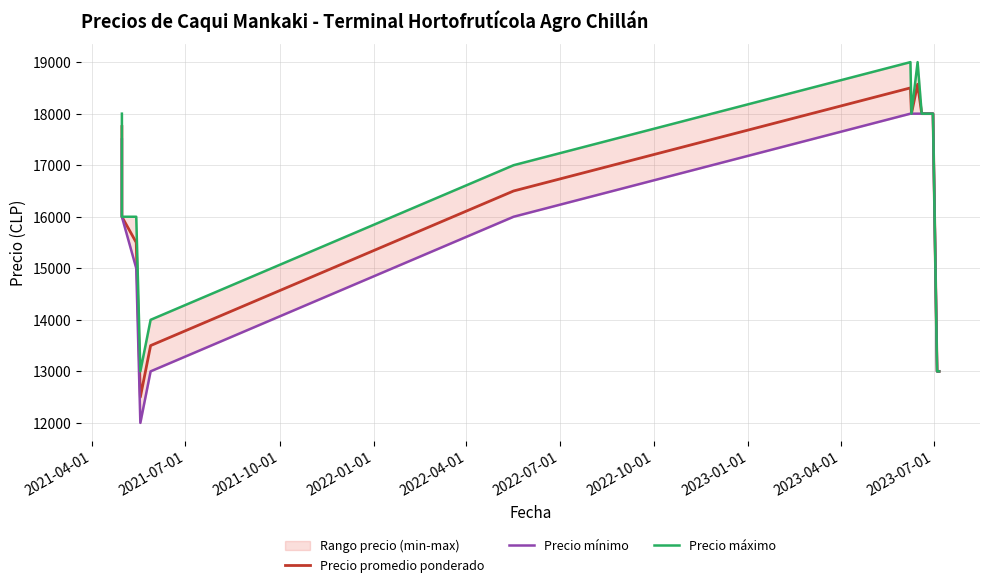

What is the label of the 6th point from the right?

2023-07-01